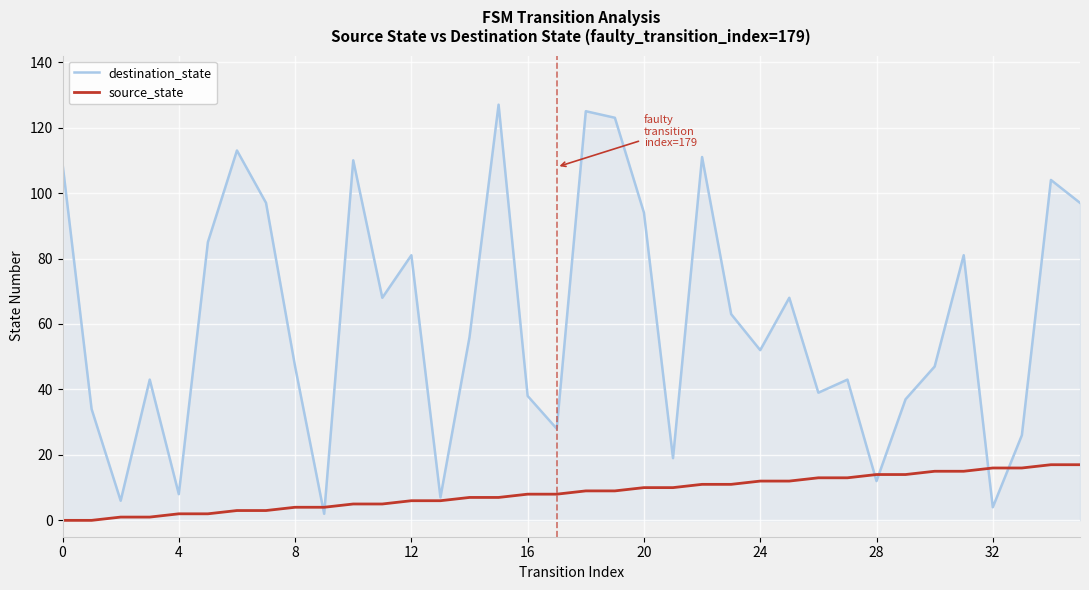

What is the difference between the maximum and minimum values in the destination_state series?

125